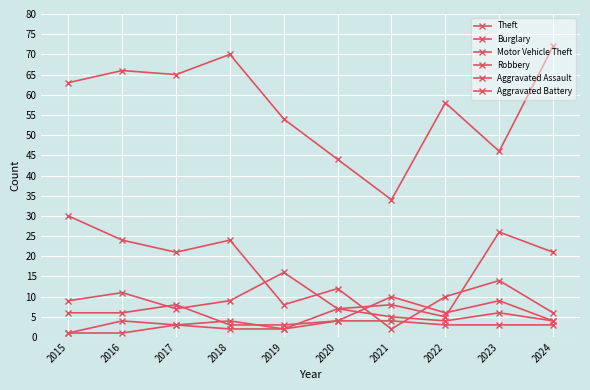

At which label does Aggravated Assault first exceed 4?

2020